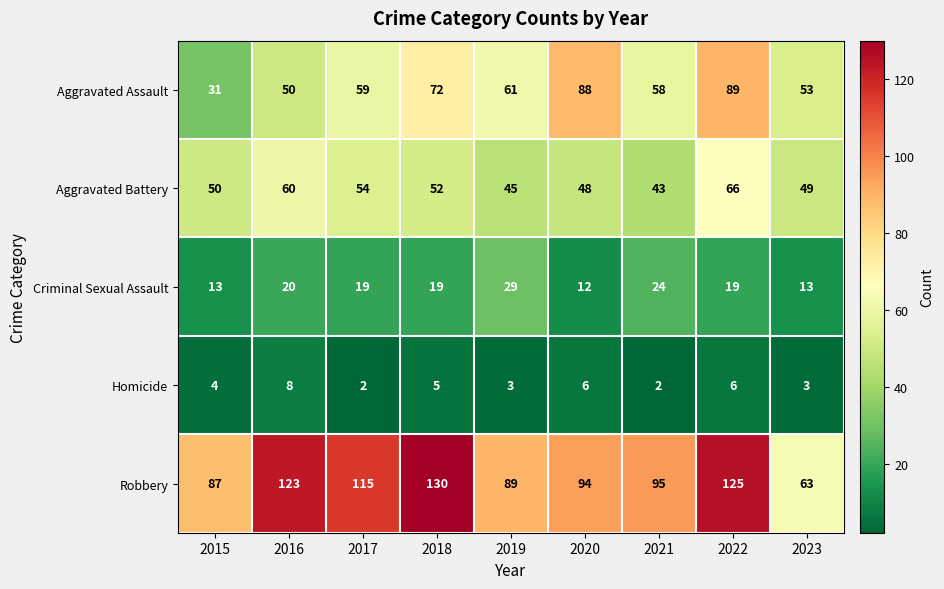

Count the number of data series in this chart.

5